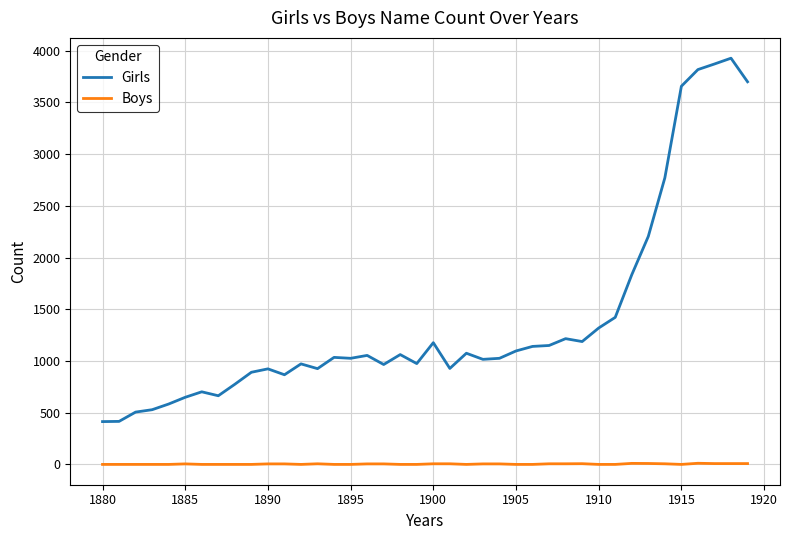

What is the greatest value displayed?

3928